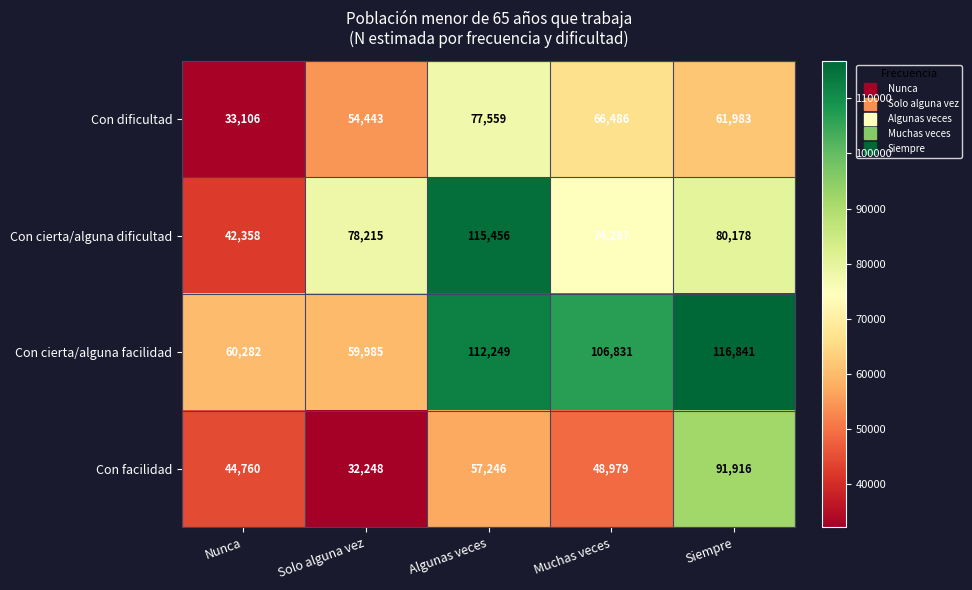

What is the total value across all series at Nunca?

180506